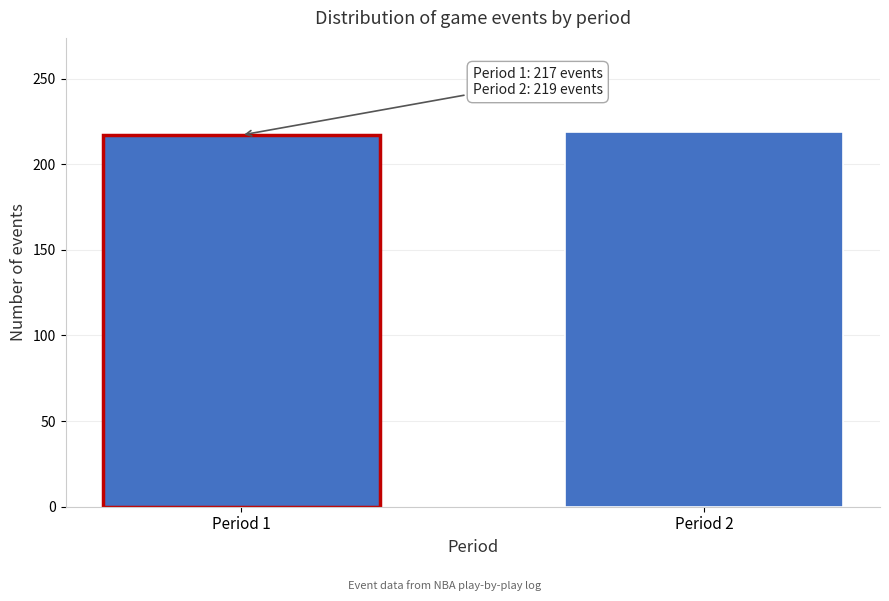

Reading left to right, what are all the values shown in this chart?

217	219